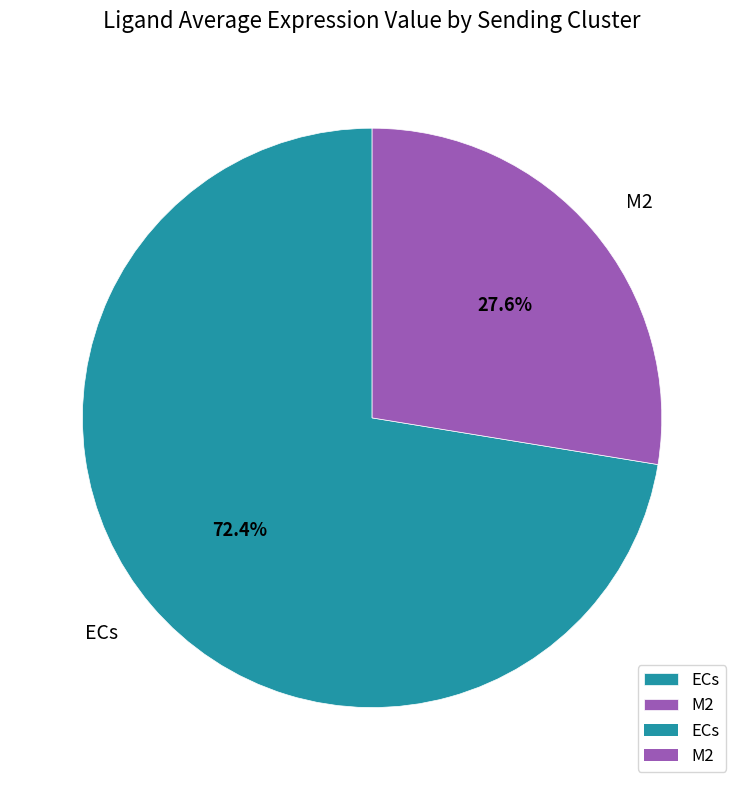

Is M2 the majority of the pie?

No